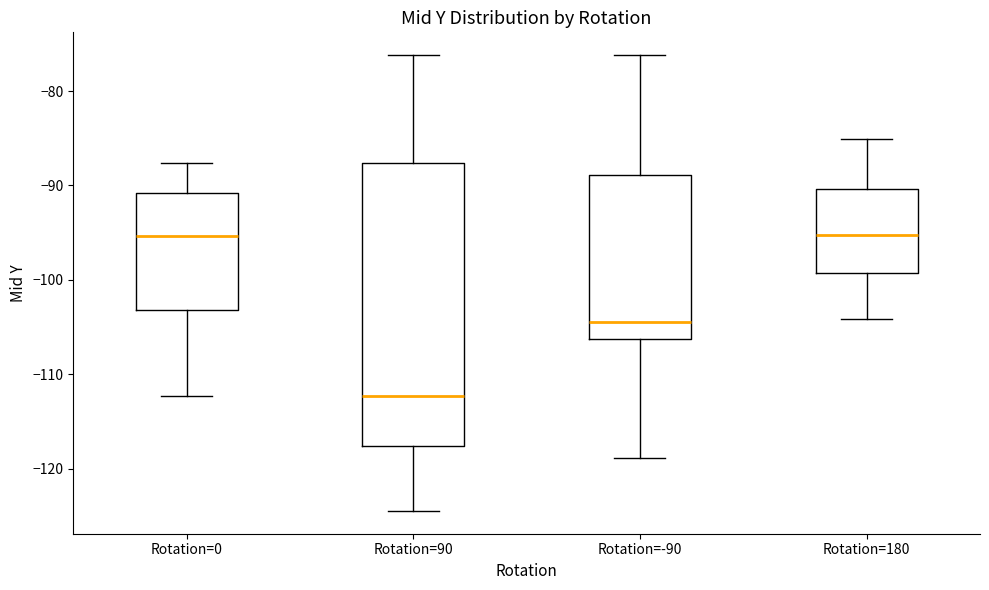

Where is the lower edge of the box for Rotation=90 on the y-axis? The values are not printed on the chart, so give them approximately, as read against the axis.

-118